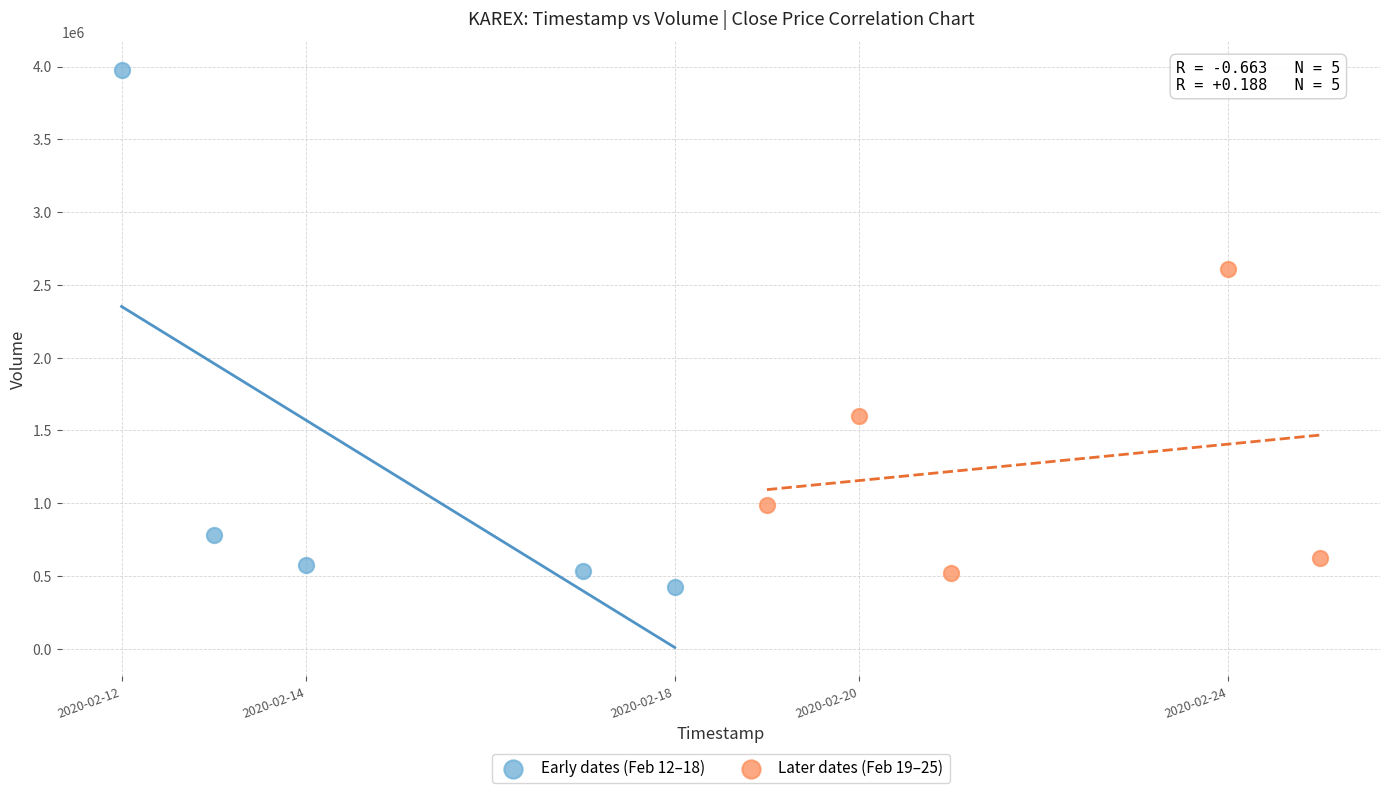

Which series reaches the minimum Y coordinate?

Early dates (Feb 12–18)